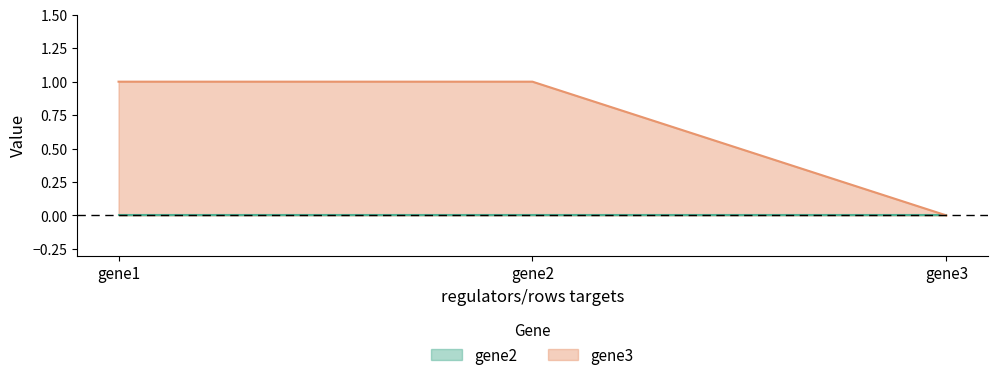

Which category has the highest value across all series?

gene1